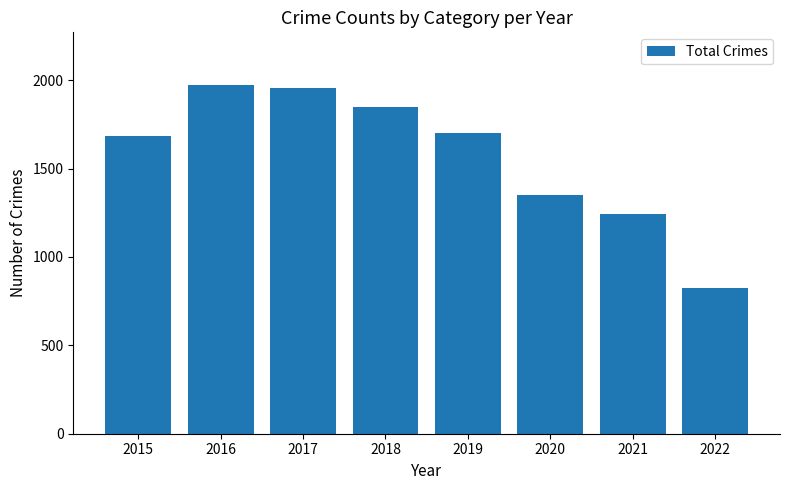

Is it true that the value at 2021 is 348?

False